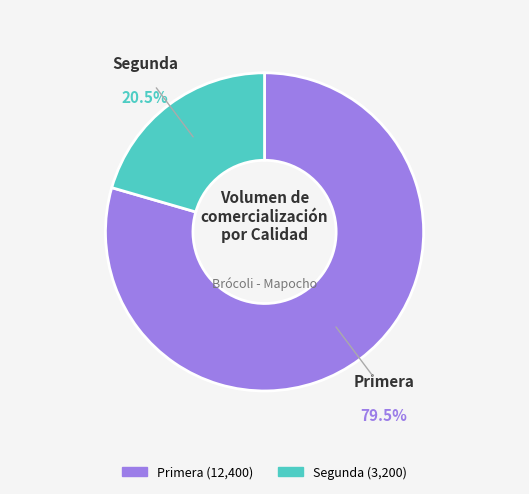

To the nearest percent, what is the difference between the largest and smallest slice percentages?

59%